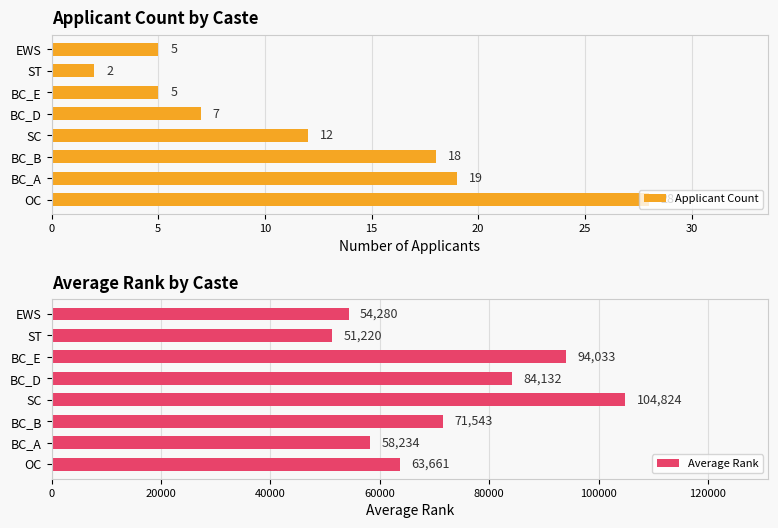

What is the average value of the Applicant Count series?

12